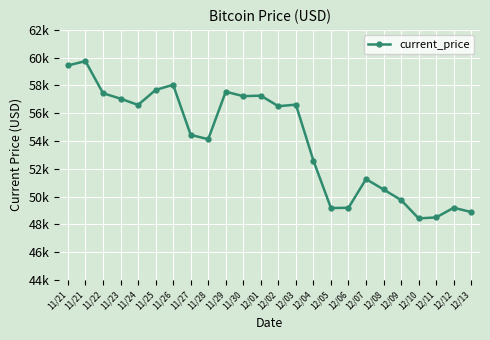

At which label does the data first exceed 56505?

11/21